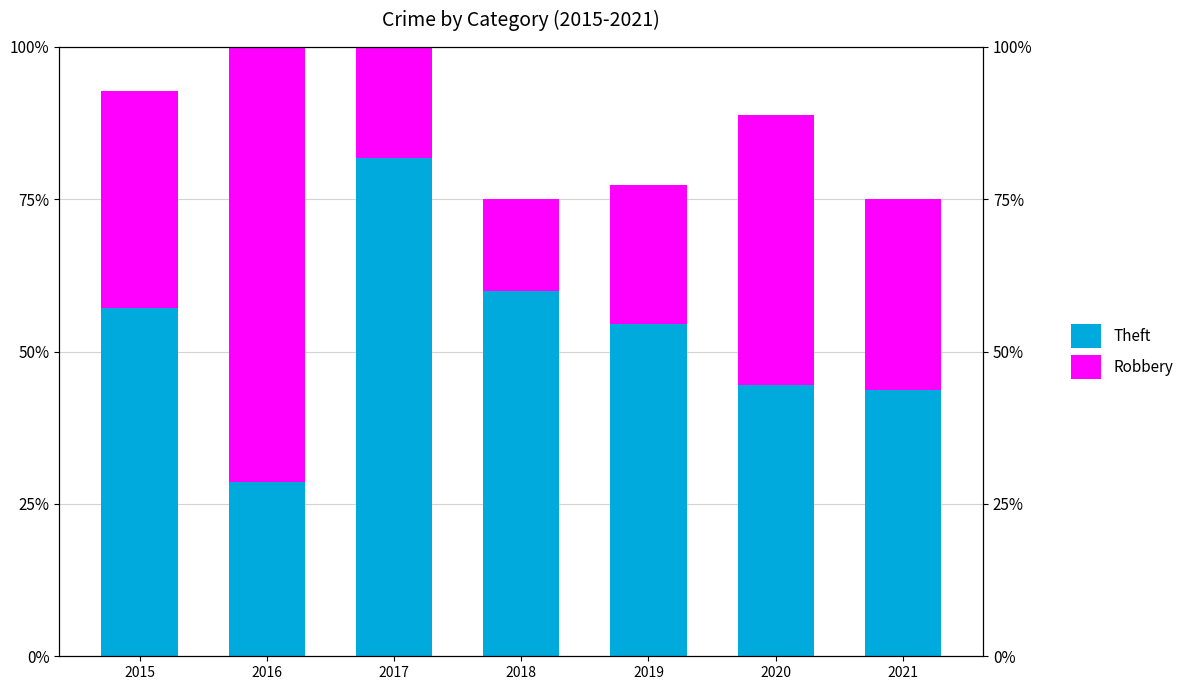

Rank the categories by Theft value from highest to lowest.

2017, 2018, 2015, 2019, 2020, 2021, 2016